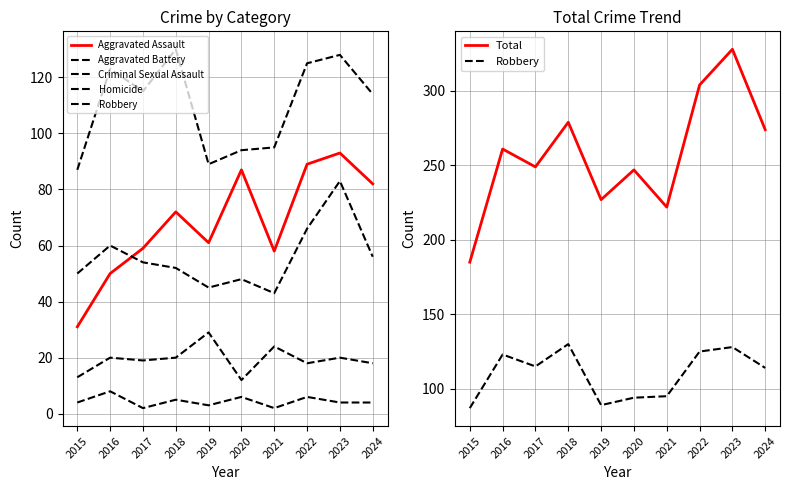

What is the sum of the Robbery values at 2015 and 2023?

215